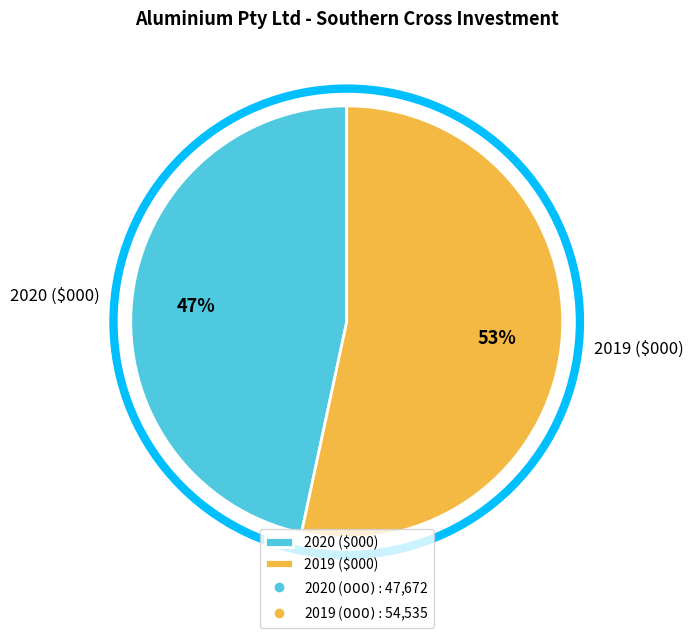

How many segments does this pie chart have?

2